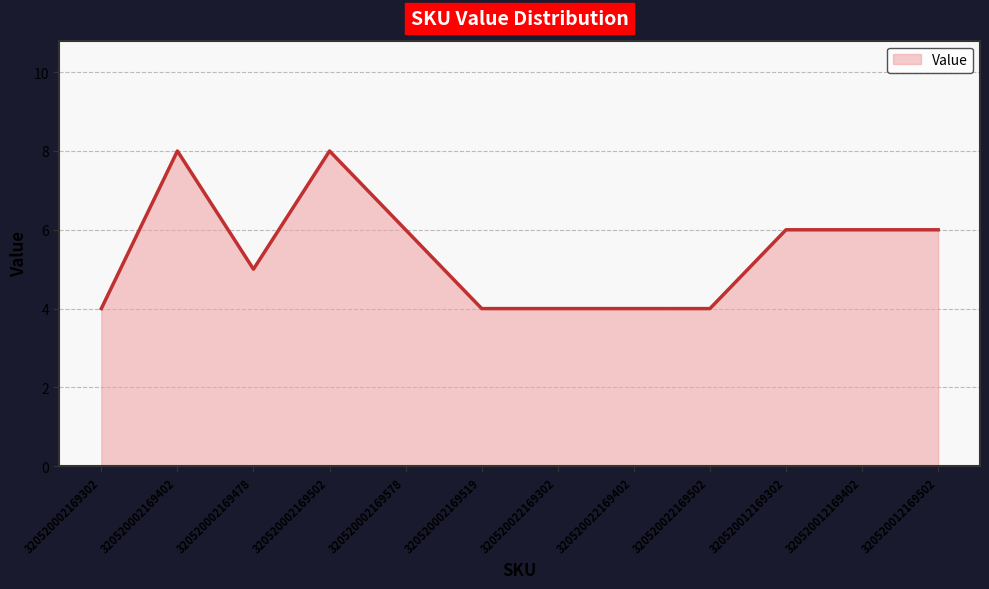

Reading left to right, transcribe all the data shown in this chart.

320520002169302=4	320520002169402=8	320520002169478=5	320520002169502=8	320520002169578=6	320520002169519=4	320520022169302=4	320520022169402=4	320520022169502=4	320520012169302=6	320520012169402=6	320520012169502=6